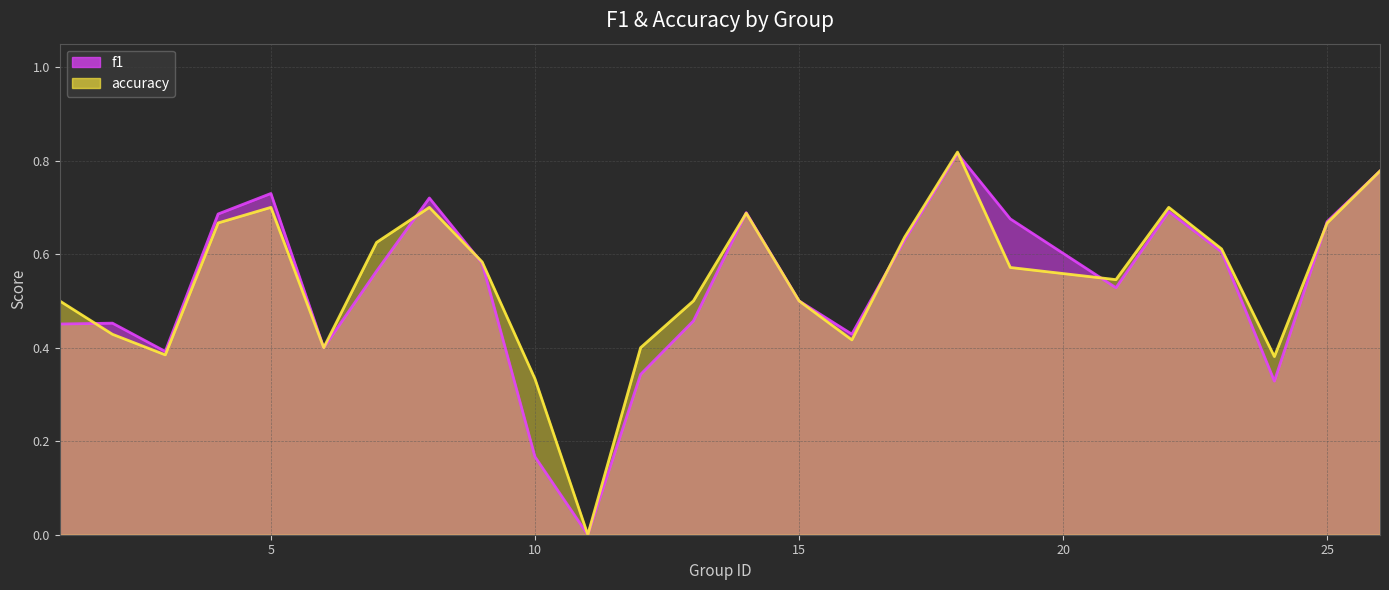

What is the highest value of the accuracy series?

0.8